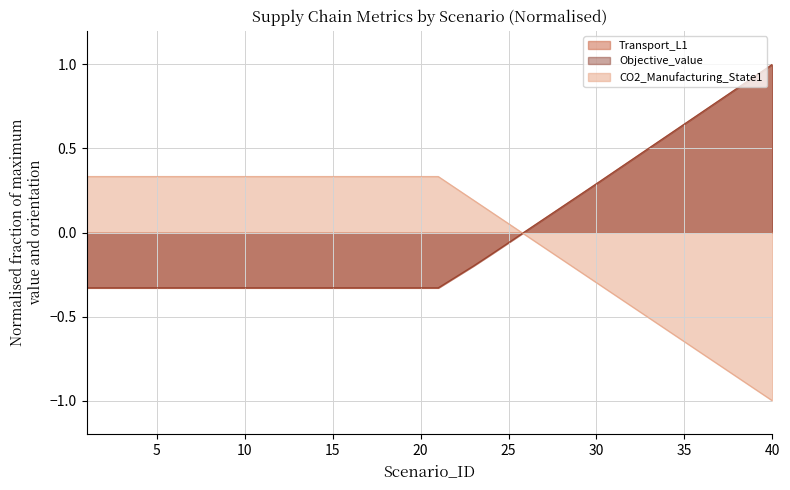

Rank the series by their maximum value, from highest to lowest.

Transport_L1, Objective_value, CO2_Manufacturing_State1